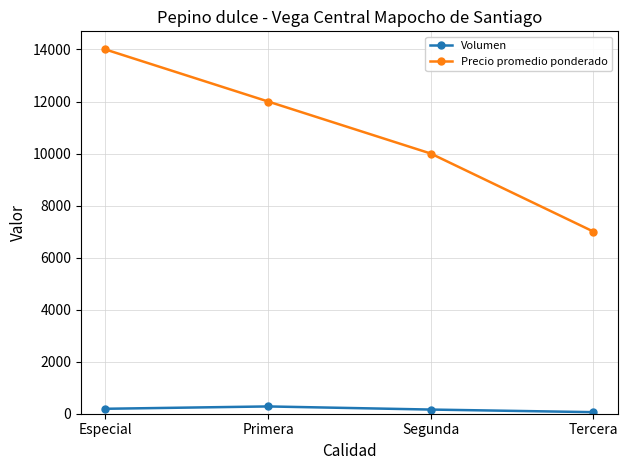

What is the difference between the highest and lowest values at Tercera?

6940